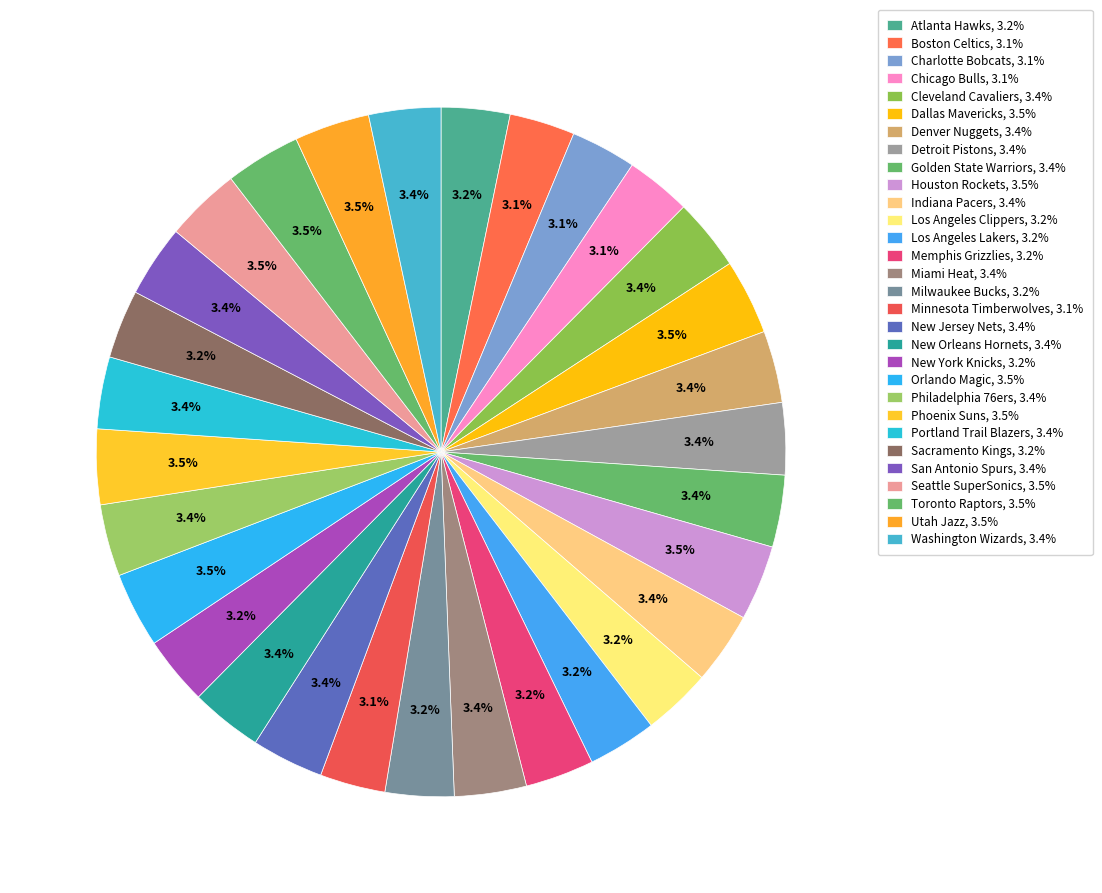

How many slices are in this pie chart?

30